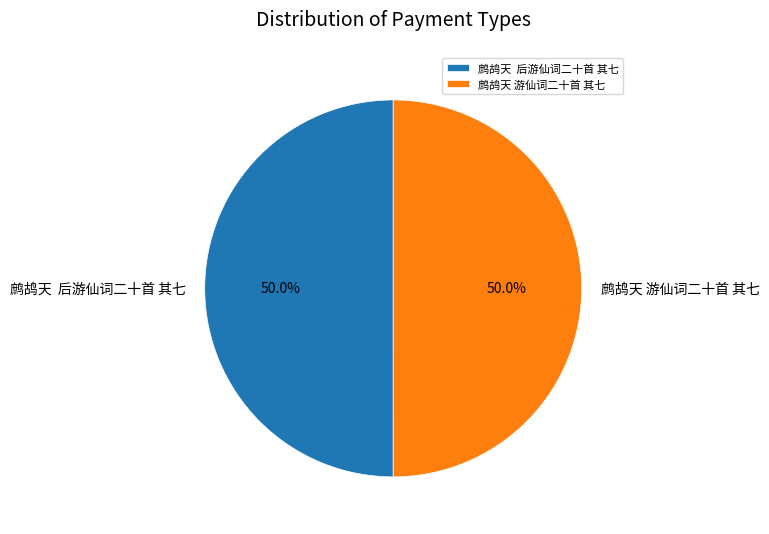

What is the ratio of the value at 鹧鸪天 游仙词二十首 其七 to the value at 鹧鸪天 后游仙词二十首 其七?

1.0